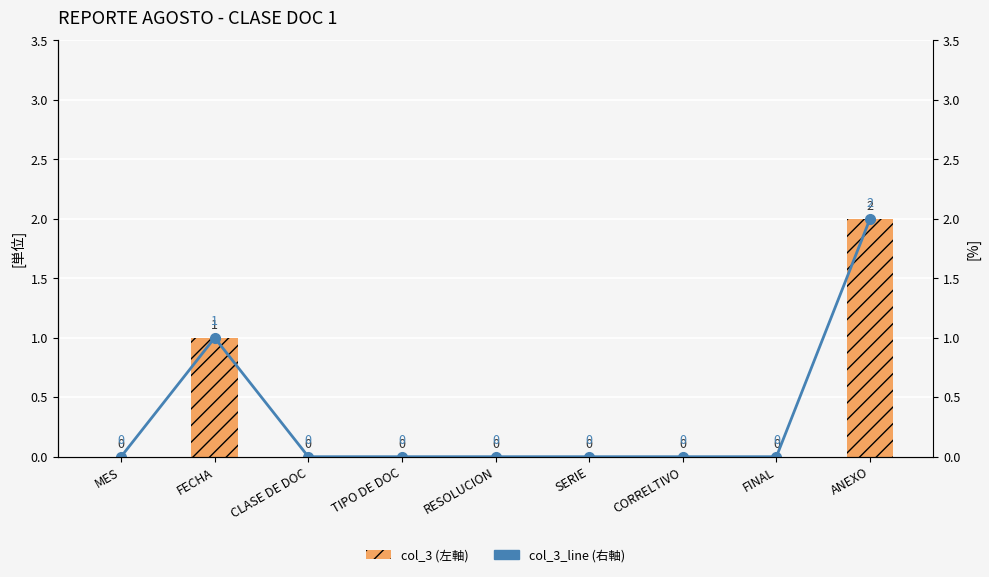

At which category is the sum across all series the highest?

ANEXO